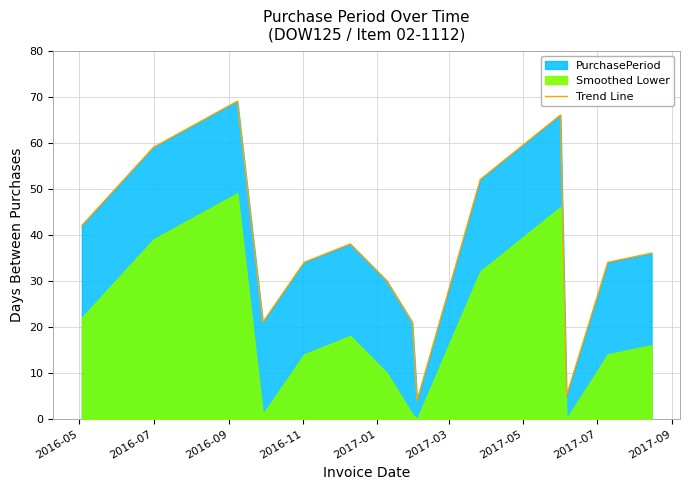

What is the maximum value for Trend Line?

69